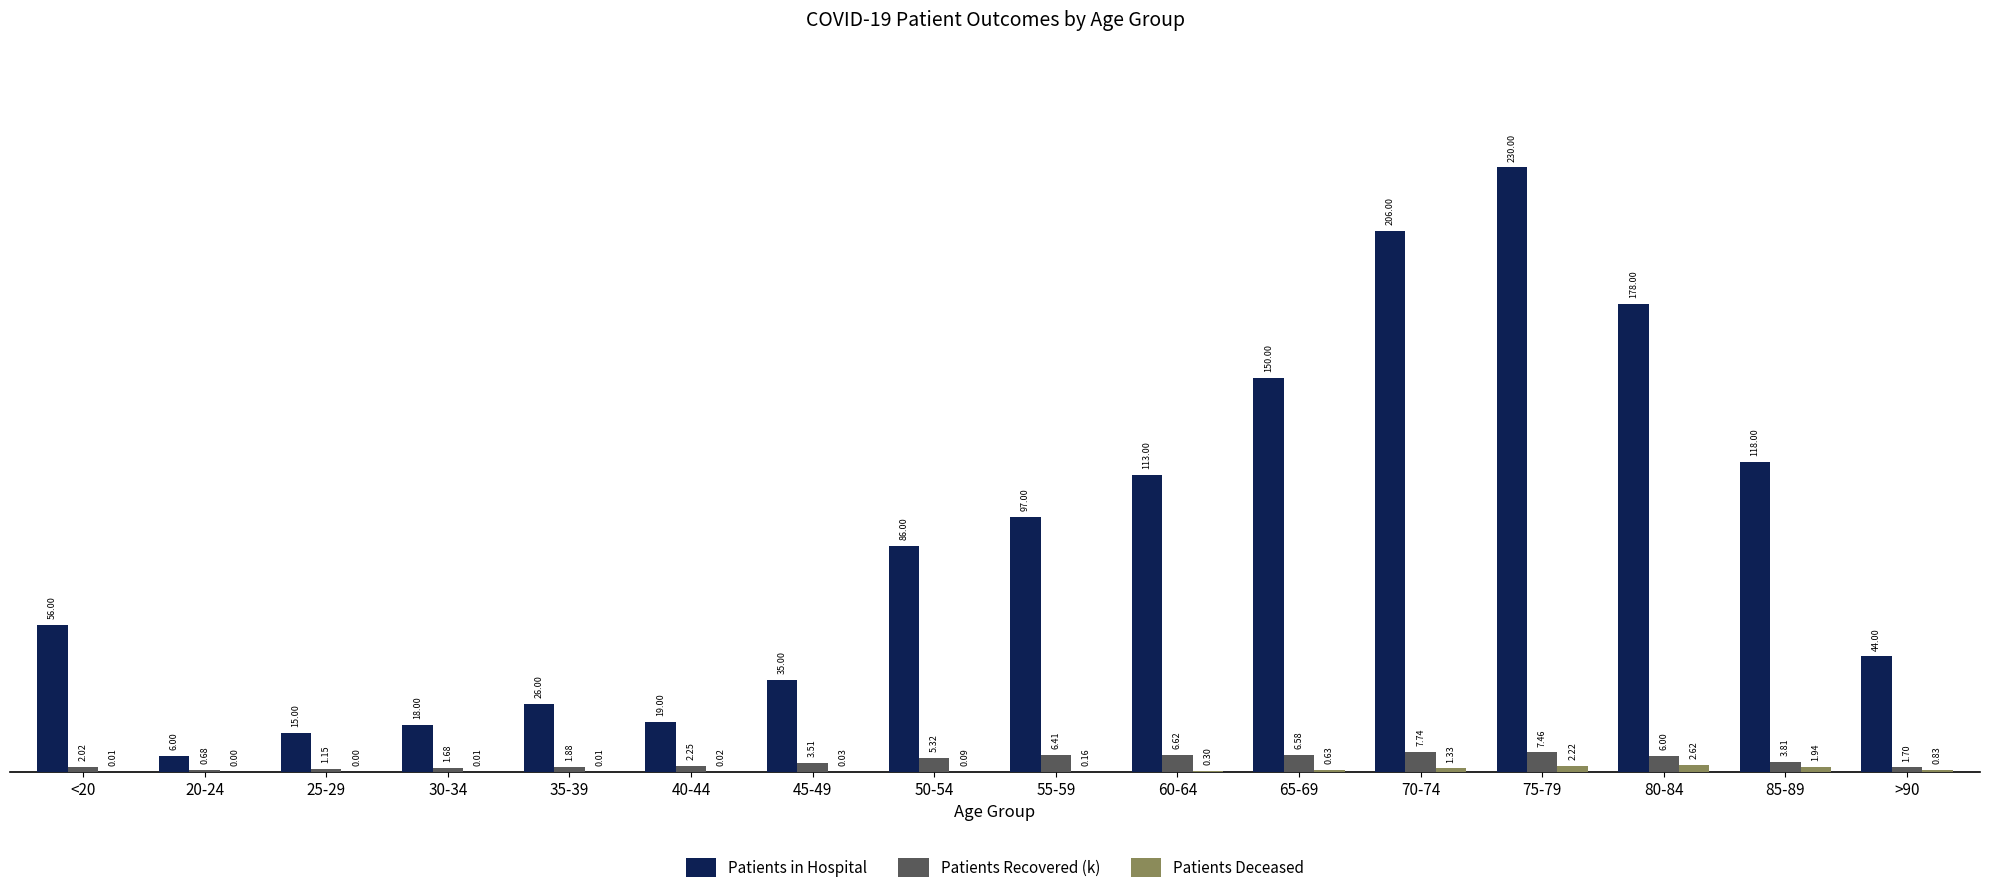

What is the sum of the Patients Recovered (k) values at 60-64 and 50-54?

11.9